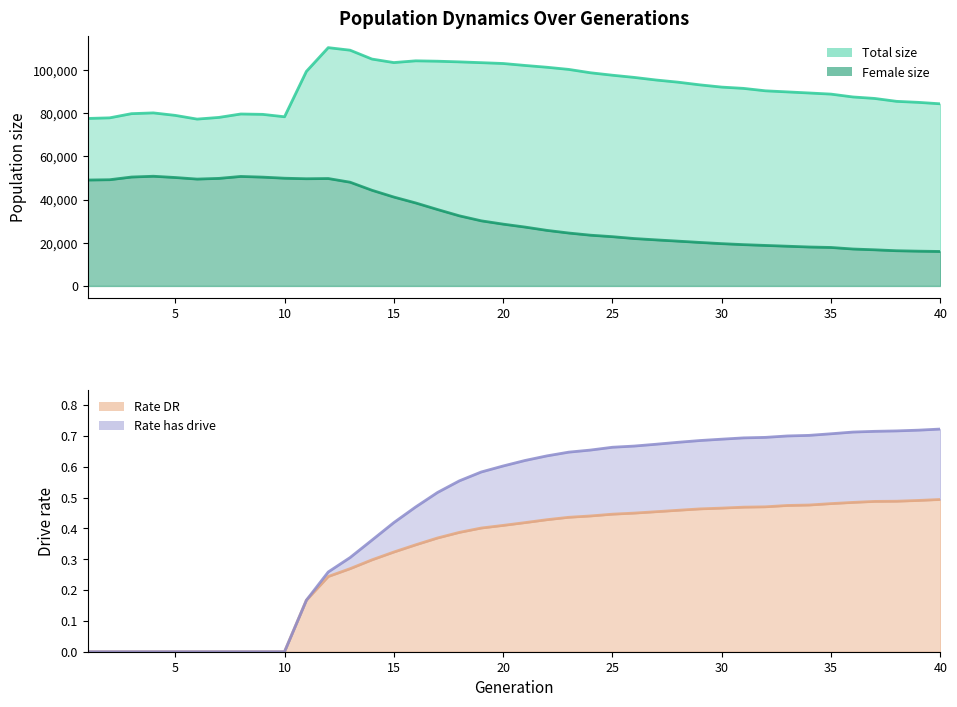

Which series has the largest total across all categories?

Total size